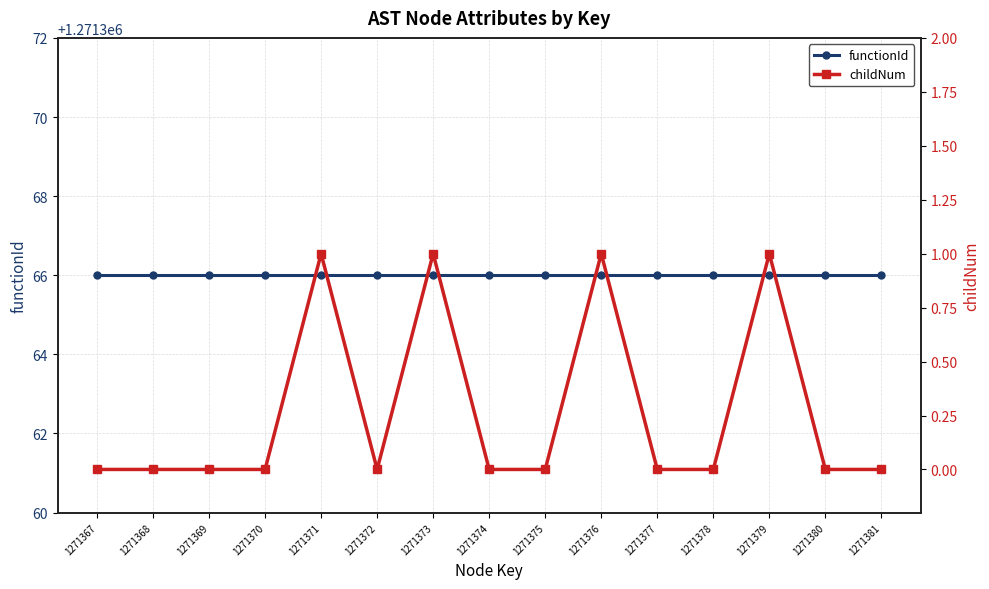

True or false: functionId has more than 0 interior local peaks.

False